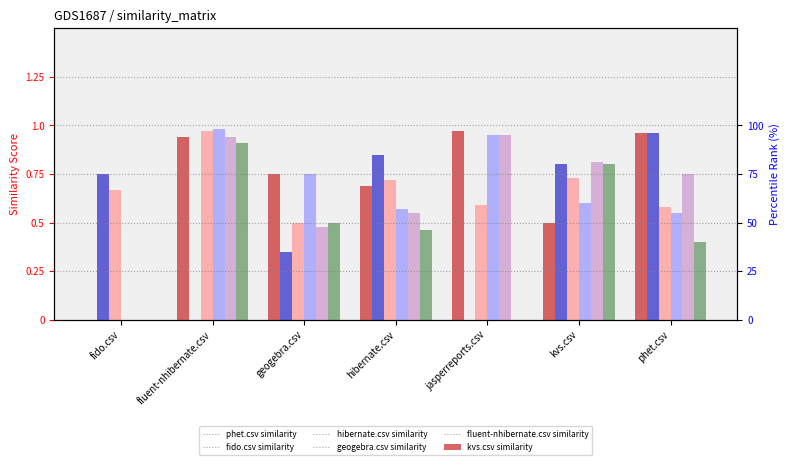

Which series has the largest range (max minus min)?

geogebra.csv